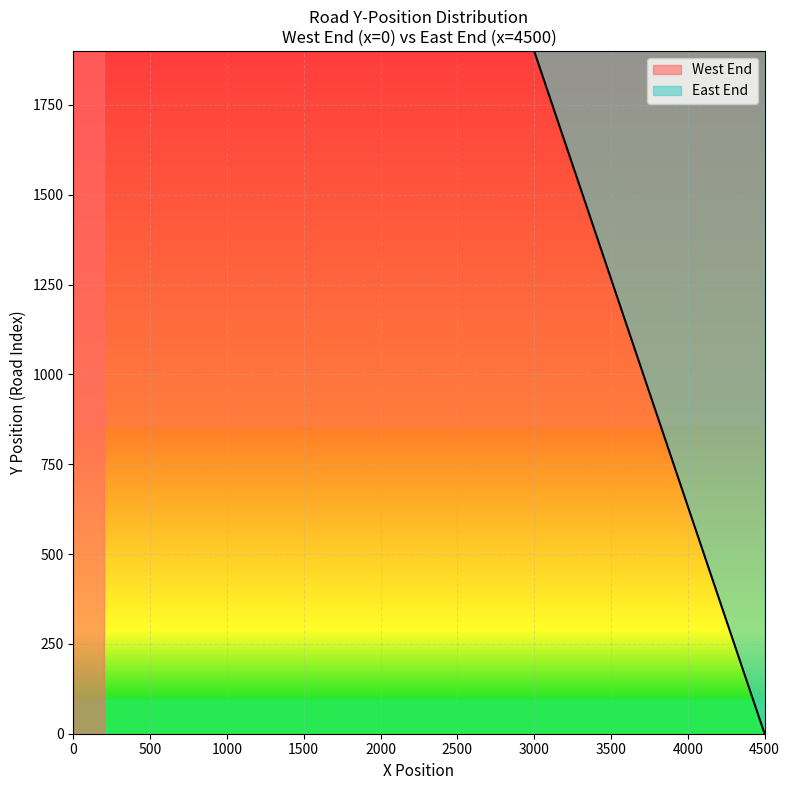

What is the value of the East End point at the 2nd from the left?

100